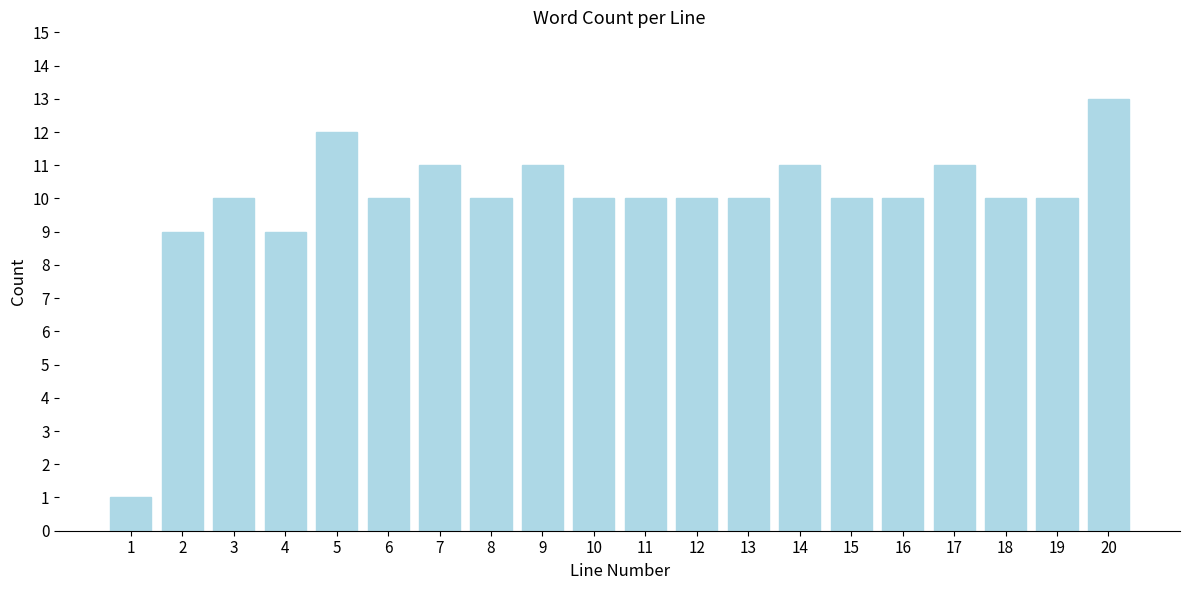

Reading right to left, what are all the values shown in this chart?

13	10	10	11	10	10	11	10	10	10	10	11	10	11	10	12	9	10	9	1